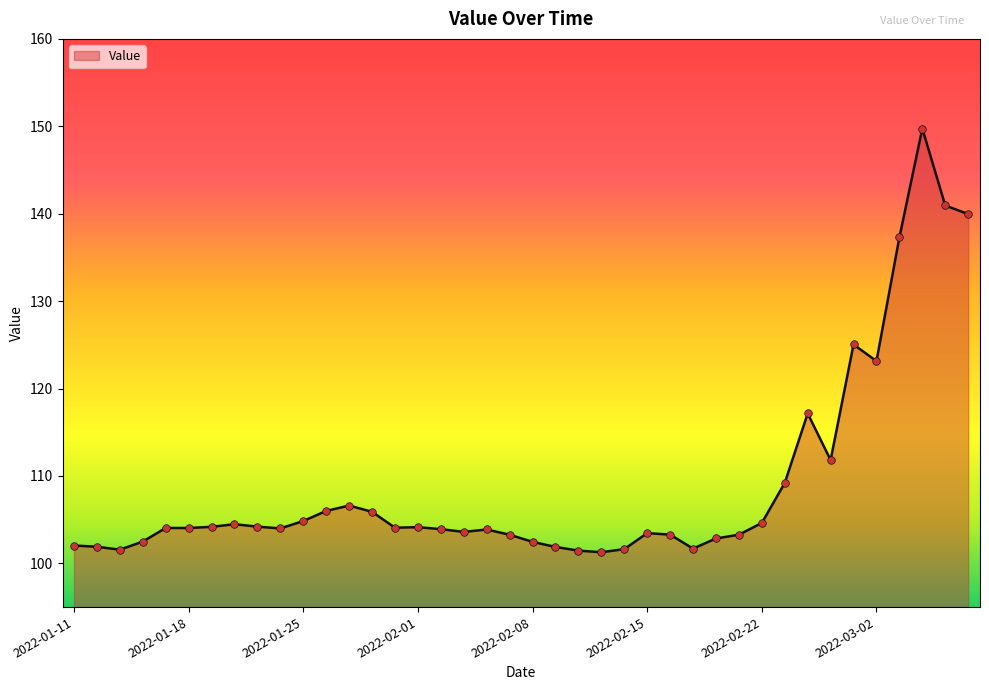

What is the difference between the maximum and minimum values?

48.5